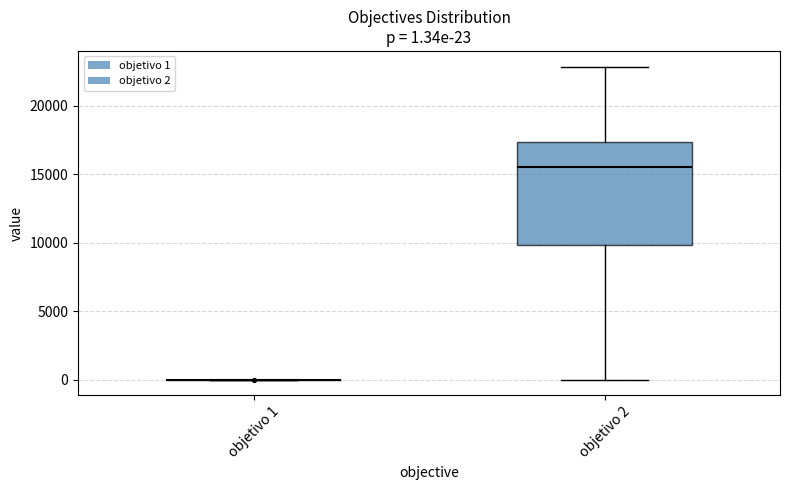

Which box is the tallest, from its lower edge to its upper edge?

objetivo 2